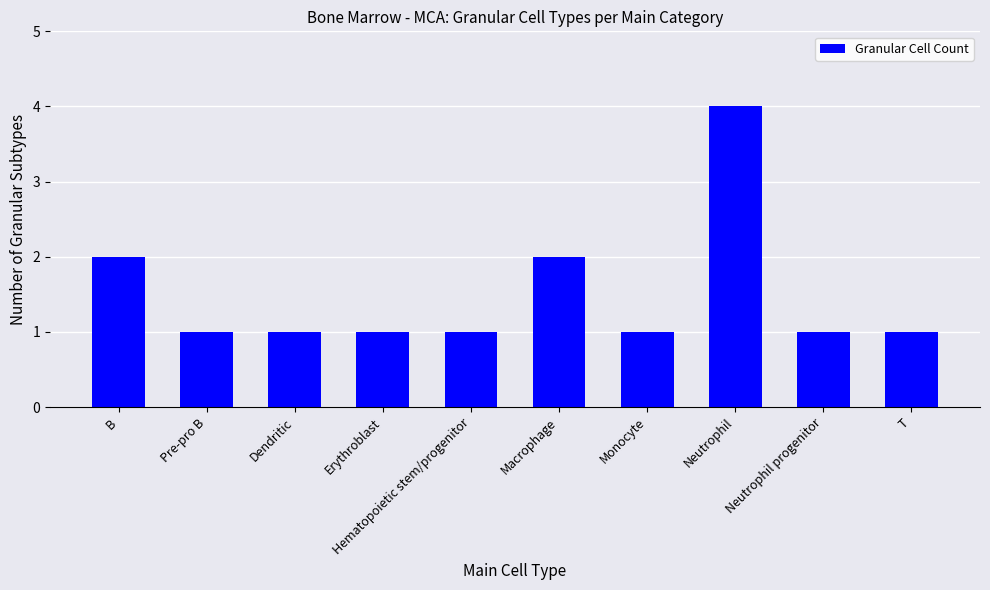

What is the ratio of the value at Hematopoietic stem/progenitor to the value at Erythroblast?

1.0